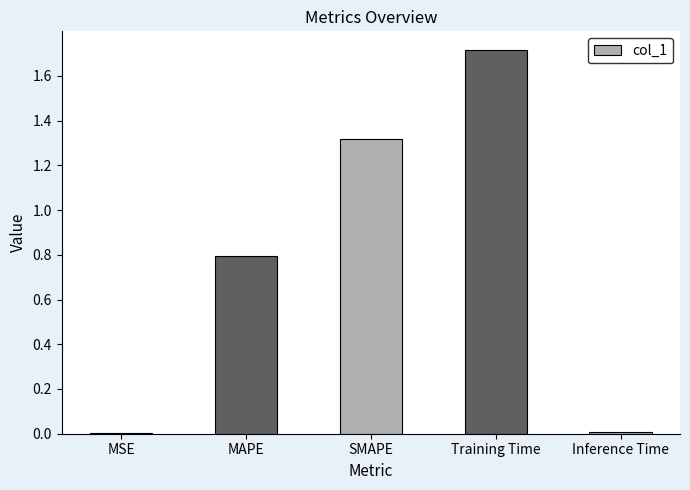

What is the change in value from SMAPE to Inference Time?

-1.3